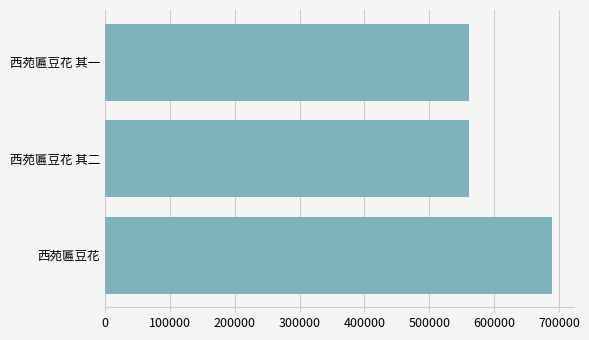

The chart shows a value of 1188424 at 西苑匾豆花. True or false?

False